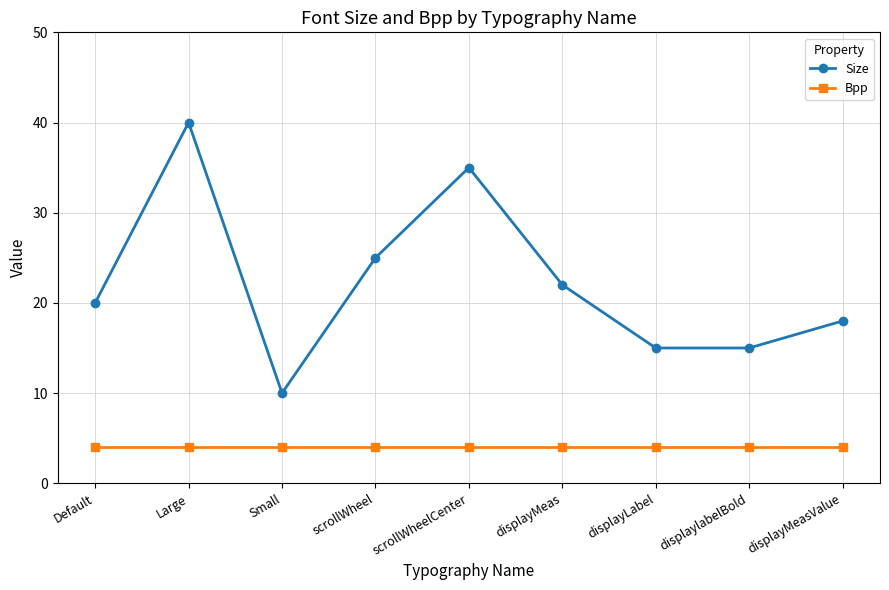

What is the label of the 5th point from the left?

scrollWheelCenter